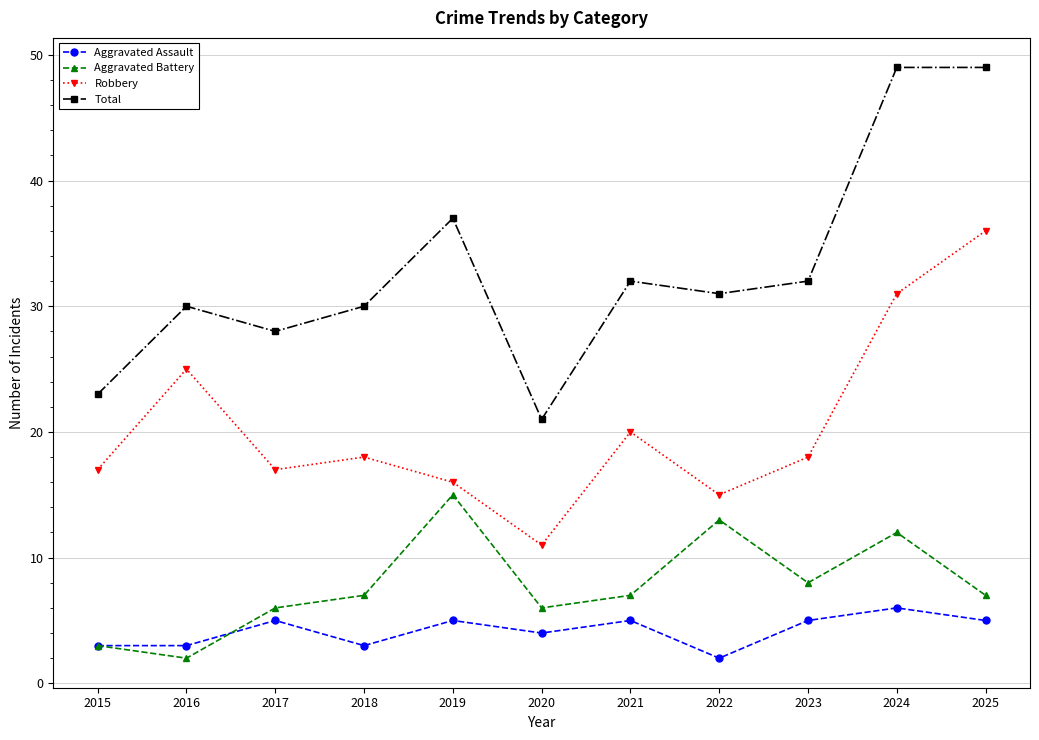

Rank the series by their maximum value, from lowest to highest.

Aggravated Assault, Aggravated Battery, Robbery, Total